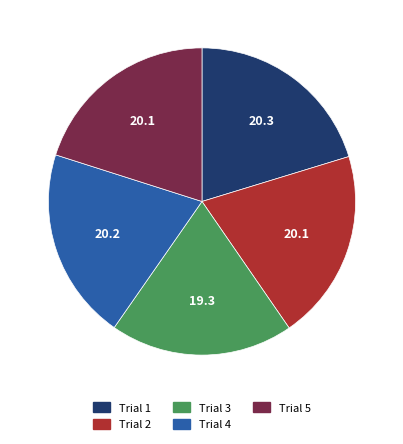

Is it true that Trial 2 is 32% of the pie?

False